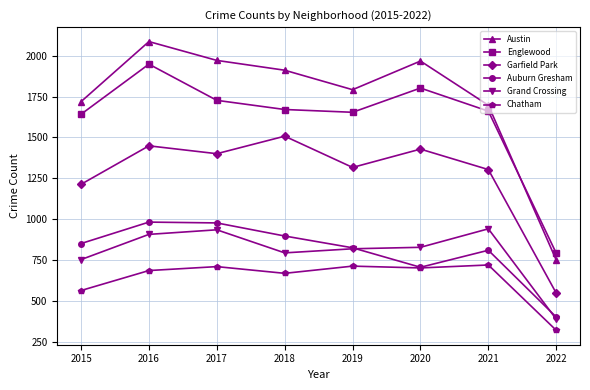

True or false: Auburn Gresham has more than 1 interior local peaks.

True